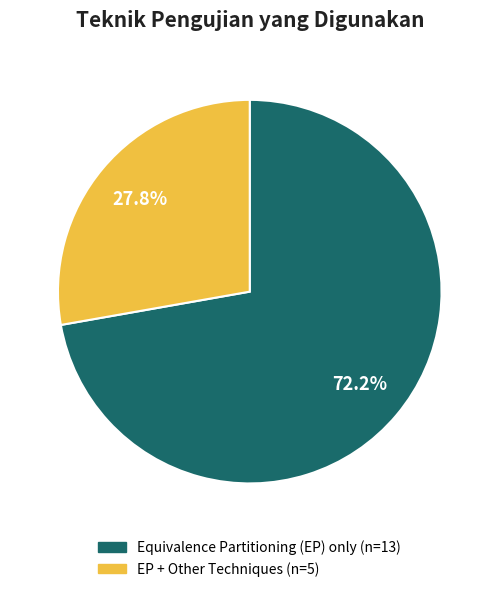

Is there any slice that represents more than half of the pie?

Yes